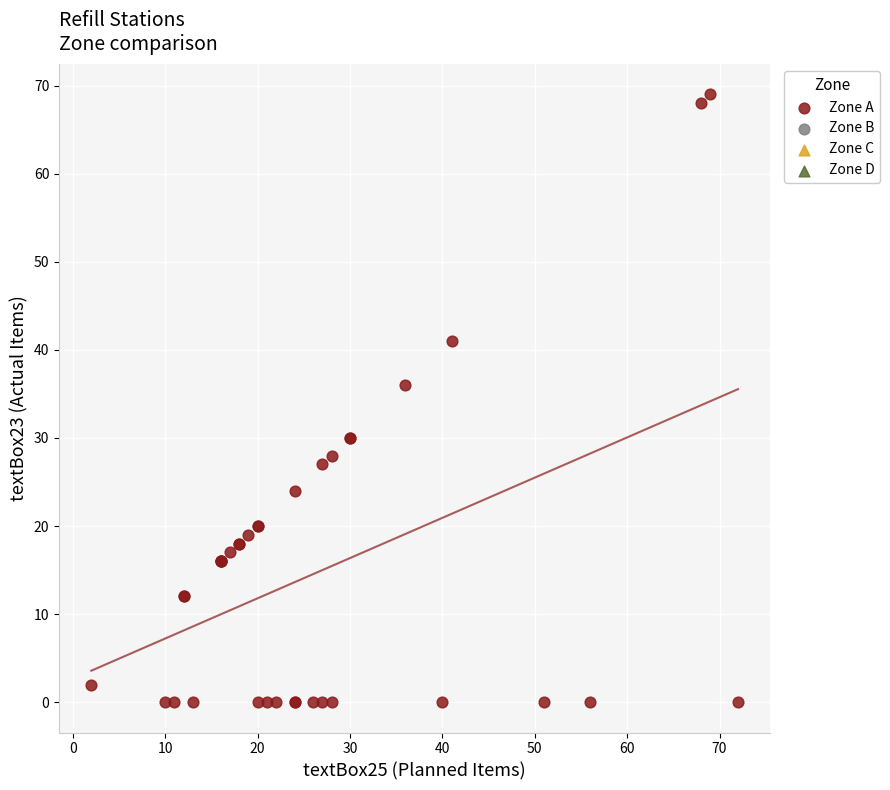

What Y value in the scatter plot is closest to 34?

36